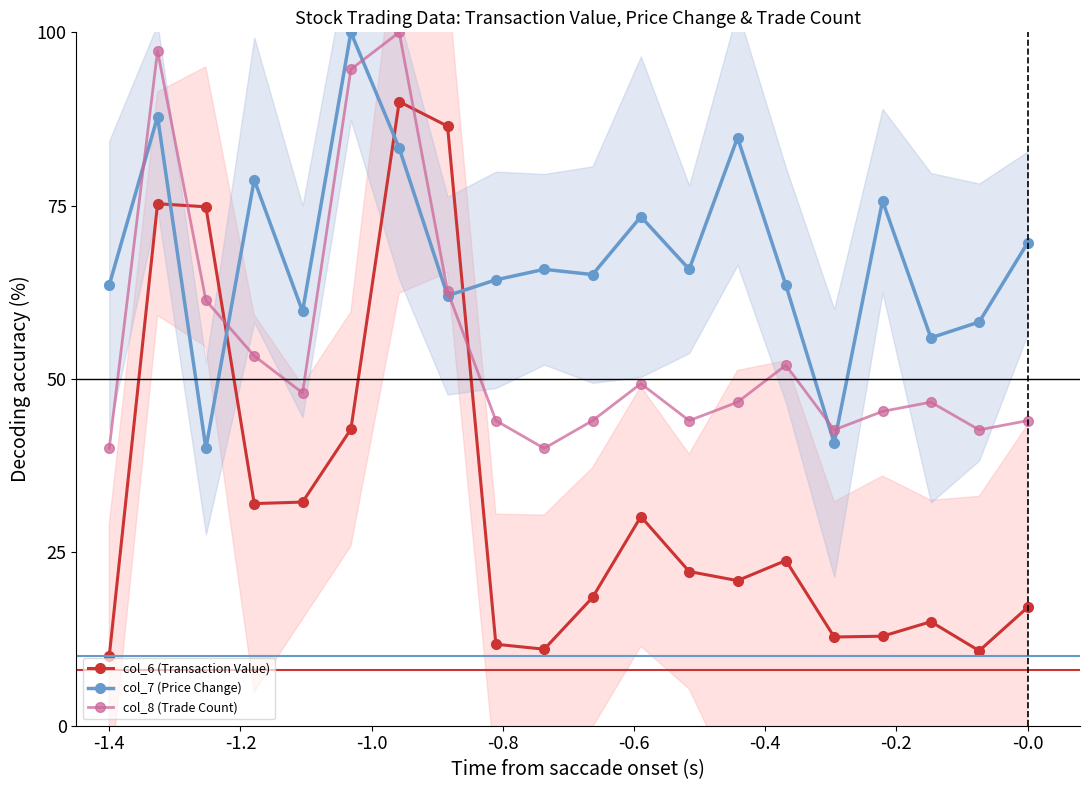

How many times do col_6 (Transaction Value) and col_7 (Price Change) cross each other?

4